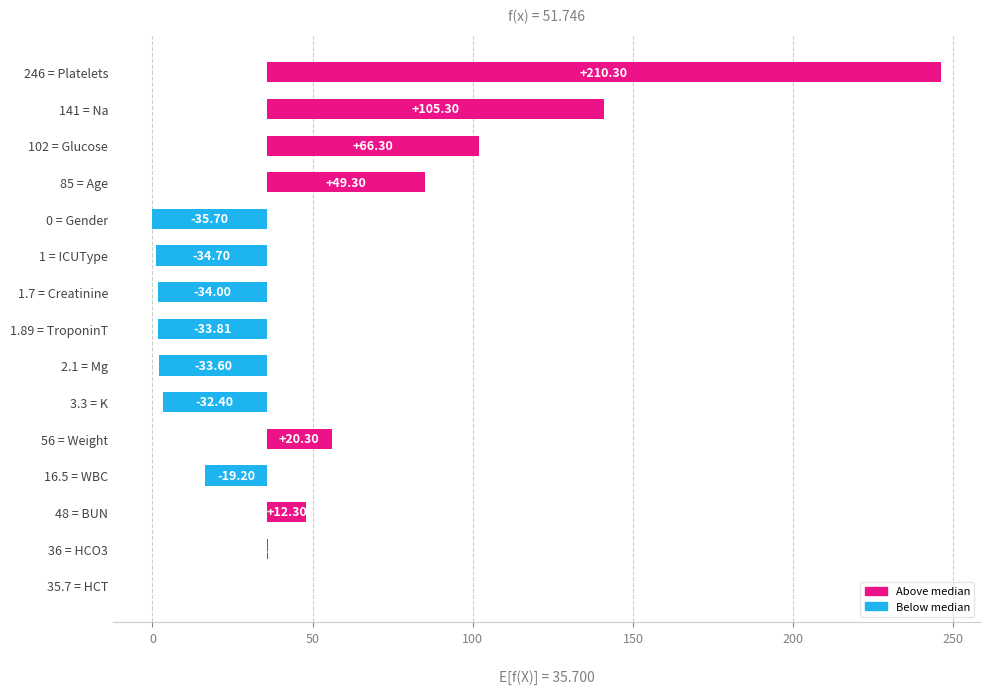

True or false: the data shows -146.6 at 35.7 = HCT.

False